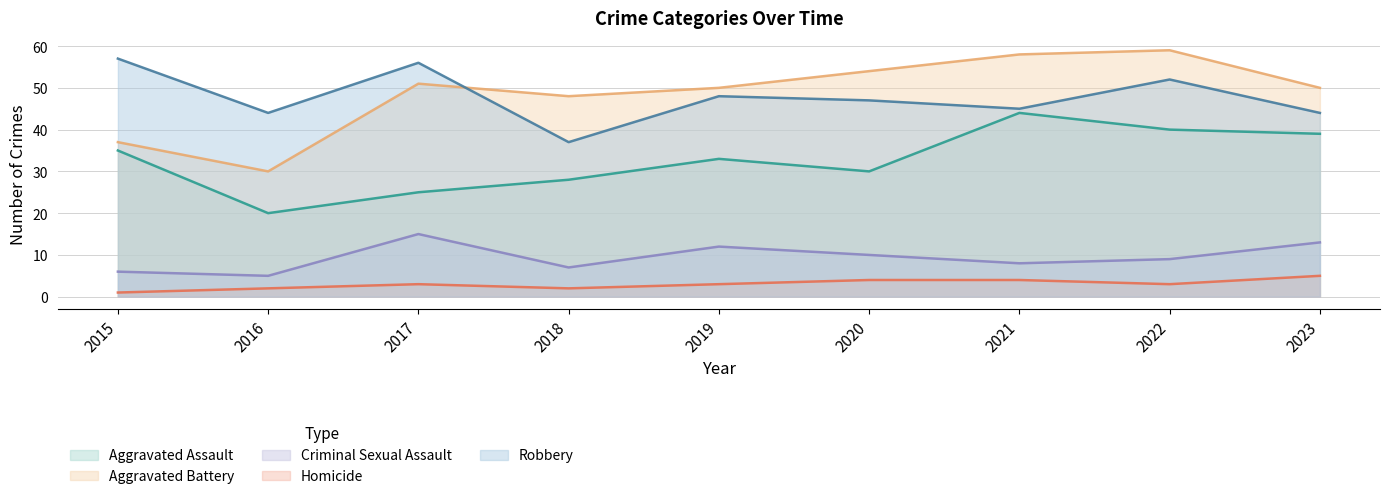

At which label is Criminal Sexual Assault closest to 10?

2020